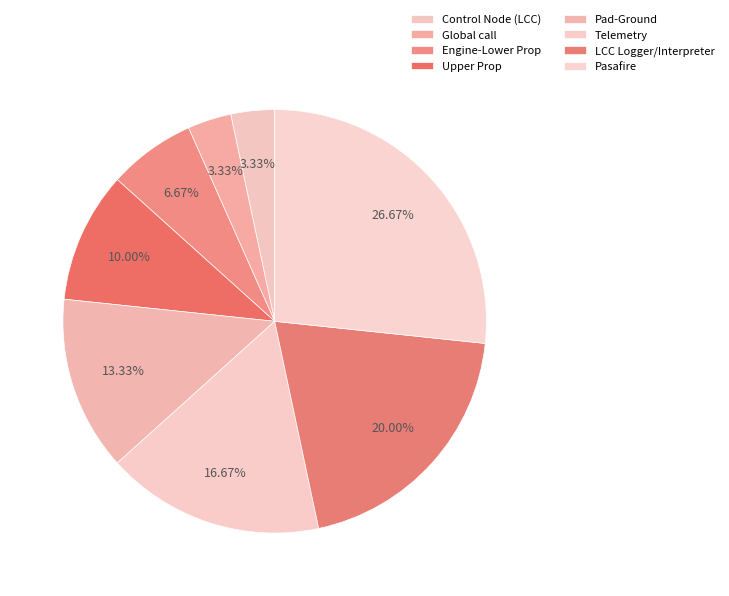

True or false: Pad-Ground accounts for 8% of the total.

False